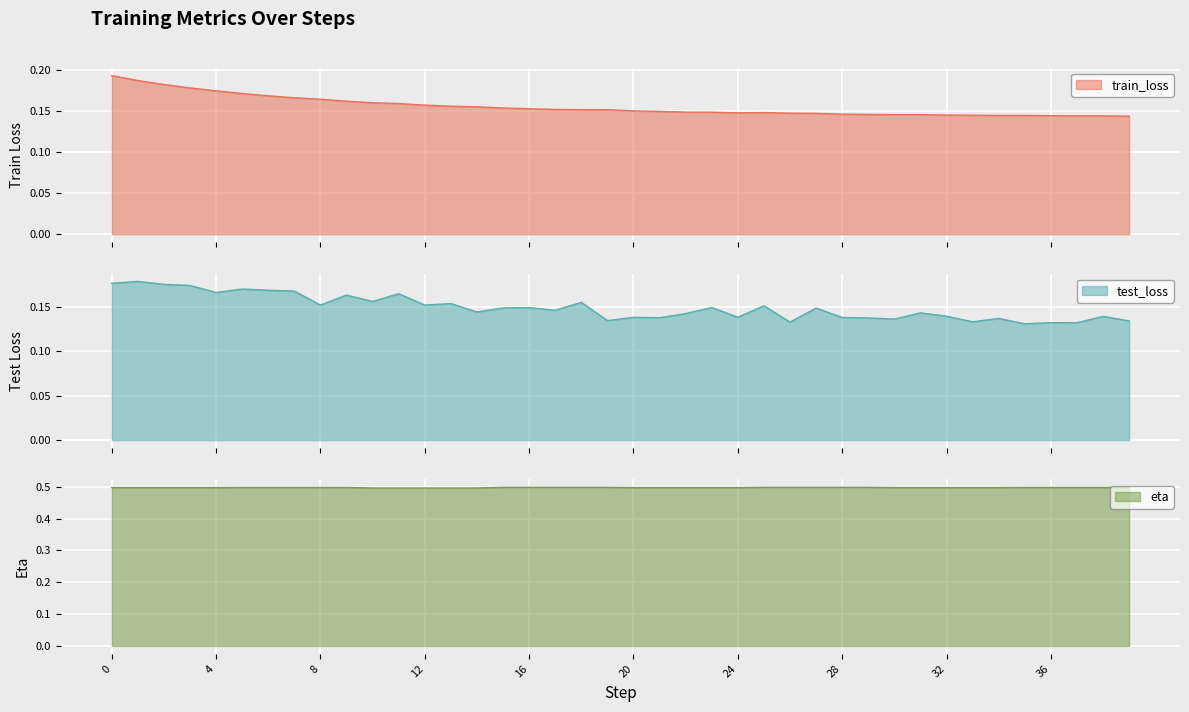

At which label is train_loss closest to 0?

39